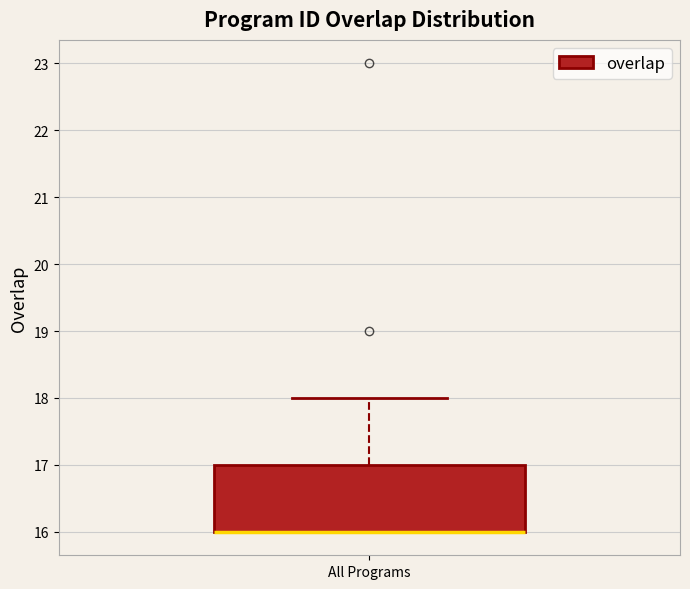

Where is the upper edge of the box for All Programs on the y-axis? The values are not printed on the chart, so give them approximately, as read against the axis.

17